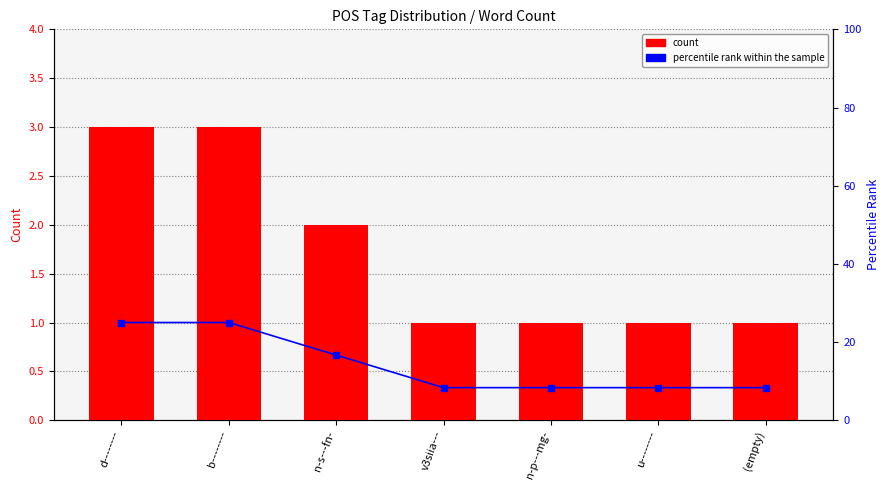

Which has a higher value, b-------- or (empty)?

b--------